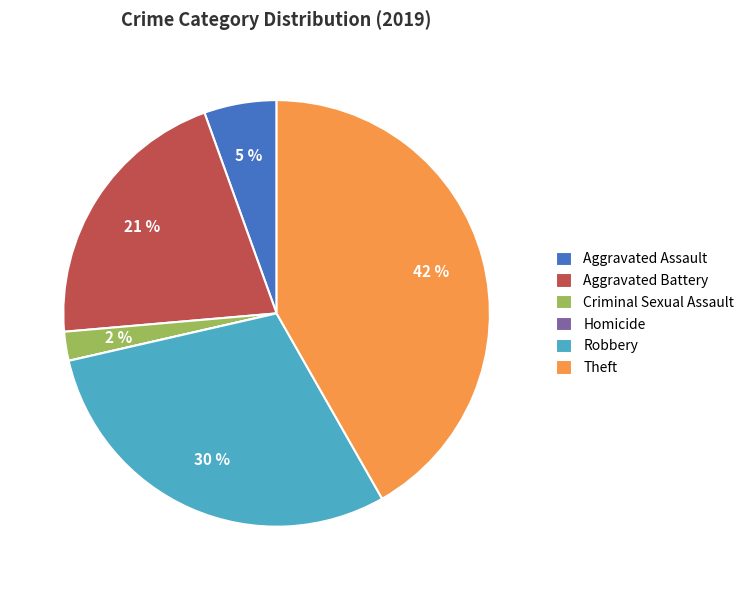

What percentage is the Theft slice, to the nearest percent?

42%